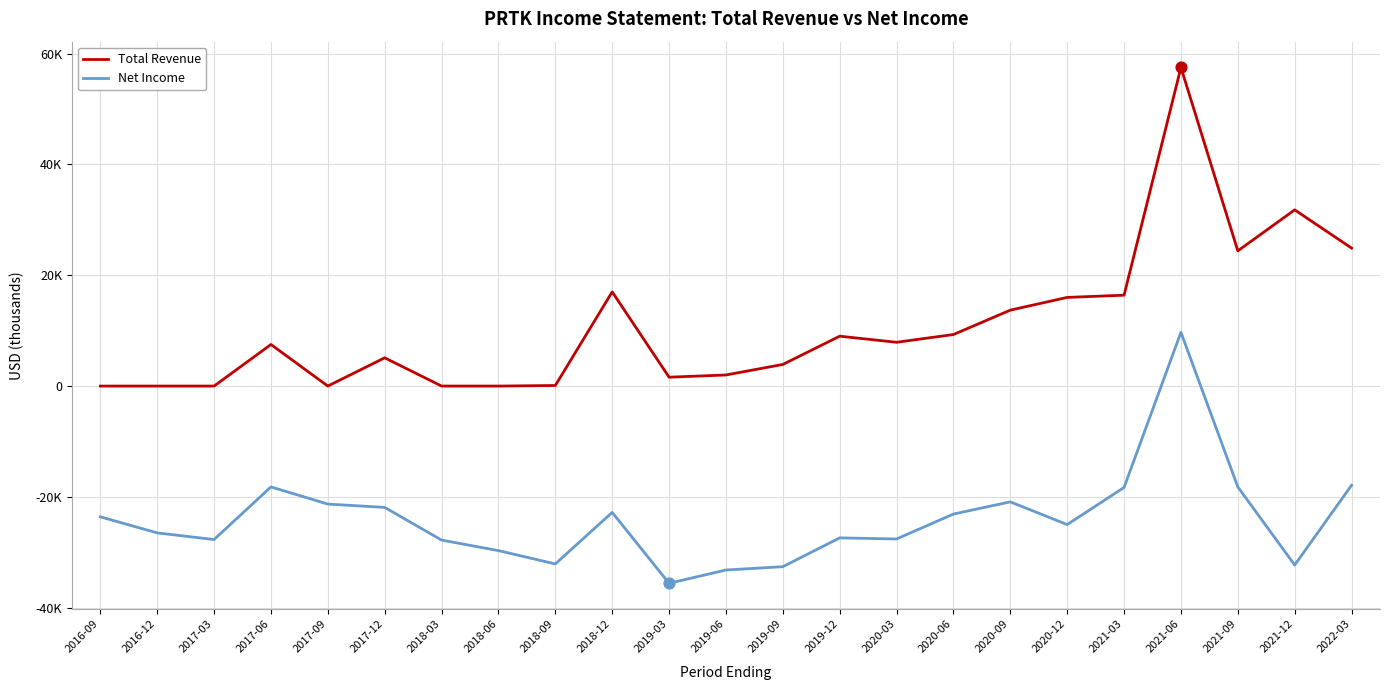

What are all the series names shown in the legend?

Total Revenue, Net Income